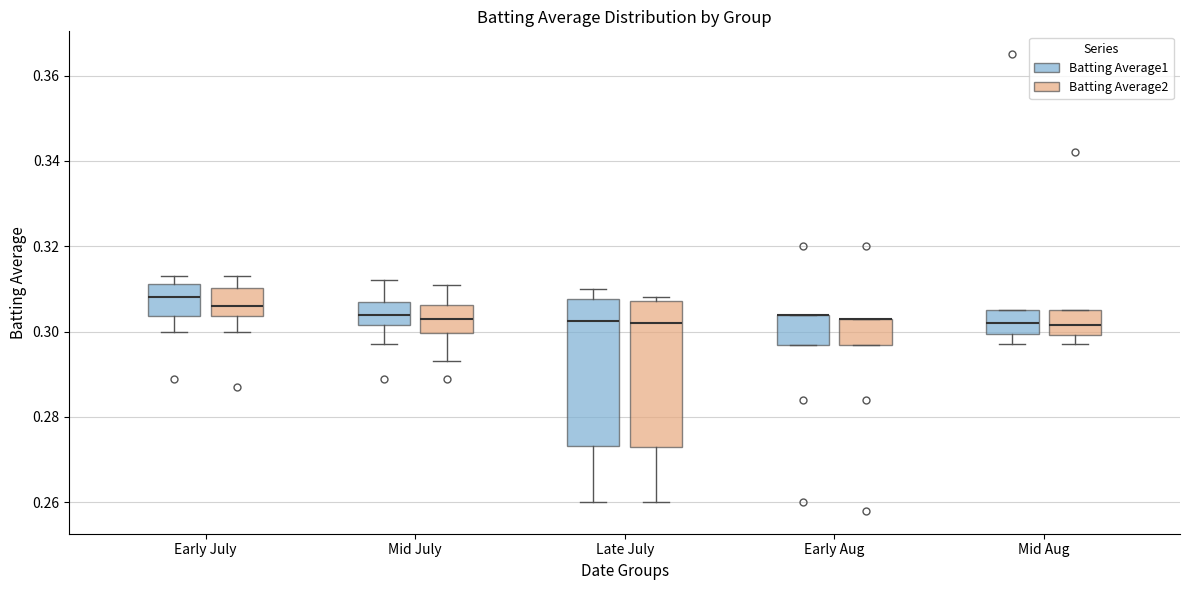

Reading left to right, transcribe this box plot: for each box, give where its median line is, the range the box spans, and where its two whiskers end, as read against the y-axis. The values are not printed on the chart, so give them approximately, as read against the axis.

Early July (Batting Average1): median 0.308, box 0.304 to 0.312, whiskers 0.300 to 0.314
Early July (Batting Average2): median 0.306, box 0.304 to 0.310, whiskers 0.300 to 0.314
Mid July (Batting Average1): median 0.304, box 0.302 to 0.308, whiskers 0.298 to 0.312
Mid July (Batting Average2): median 0.304, box 0.300 to 0.306, whiskers 0.294 to 0.312
Late July (Batting Average1): median 0.302, box 0.274 to 0.308, whiskers 0.260 to 0.310
Late July (Batting Average2): median 0.302, box 0.274 to 0.308, whiskers 0.260 to 0.308 (just above the box's upper edge)
Early Aug (Batting Average1): median 0.304 (drawn on the box's upper edge), box 0.296 to 0.304, whiskers 0.296 to 0.304
Early Aug (Batting Average2): median 0.304 (drawn on the box's upper edge), box 0.296 to 0.304, whiskers 0.296 to 0.304
Mid Aug (Batting Average1): median 0.302, box 0.300 to 0.306, whiskers 0.298 to 0.306
Mid Aug (Batting Average2): median 0.302, box 0.300 to 0.306, whiskers 0.298 to 0.306